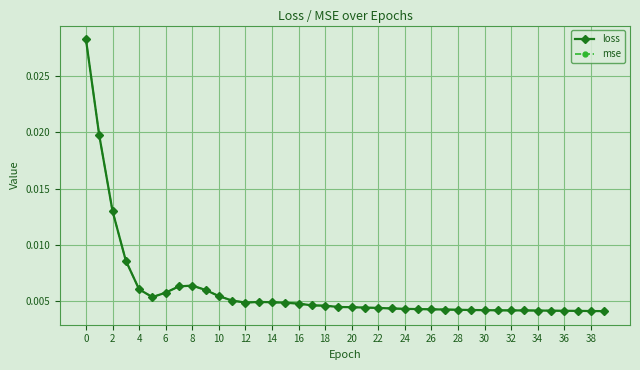

True or false: mse and loss intersect in this chart.

False